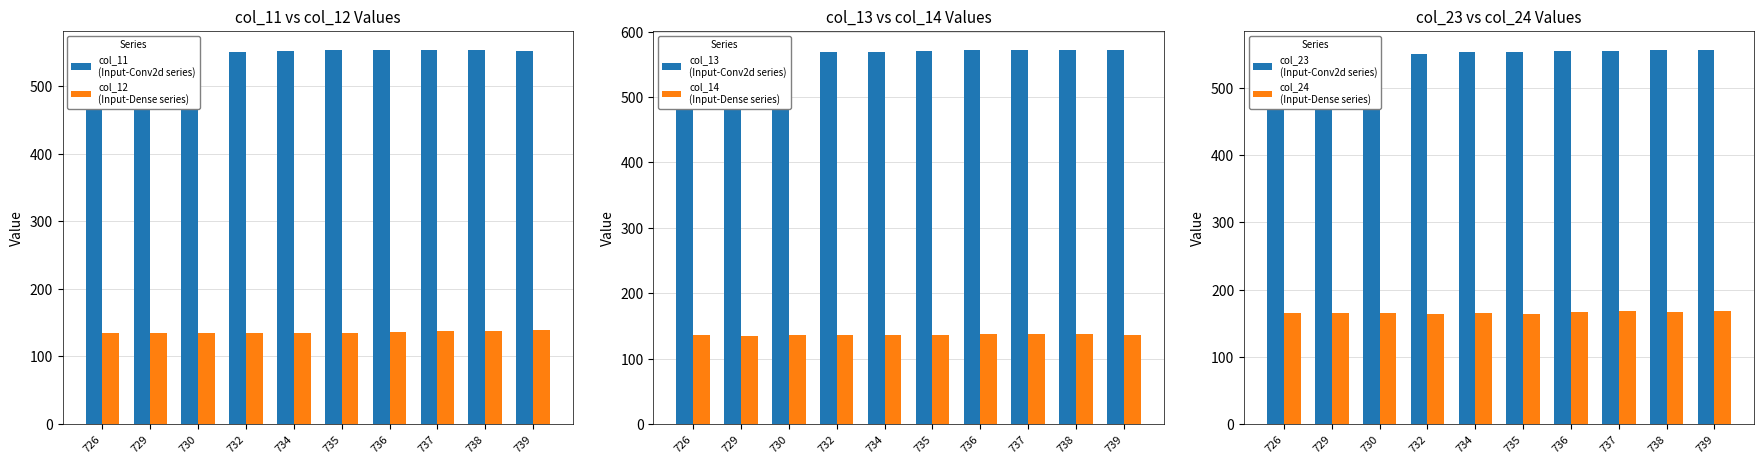

How many bars are there in total?

60